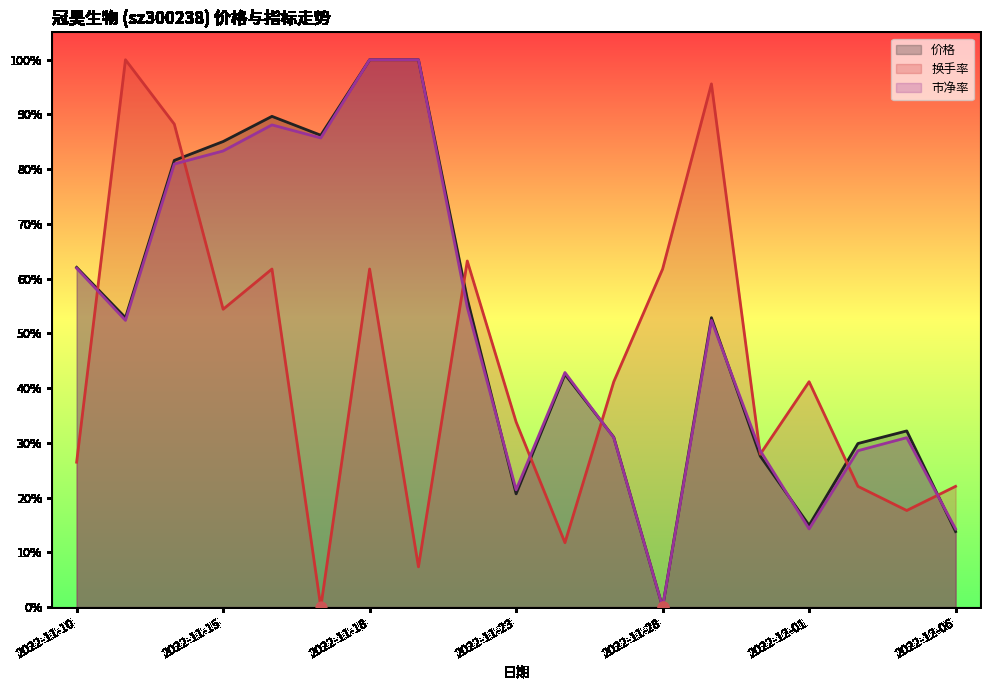

Which series has the largest Y range (max minus min)?

价格